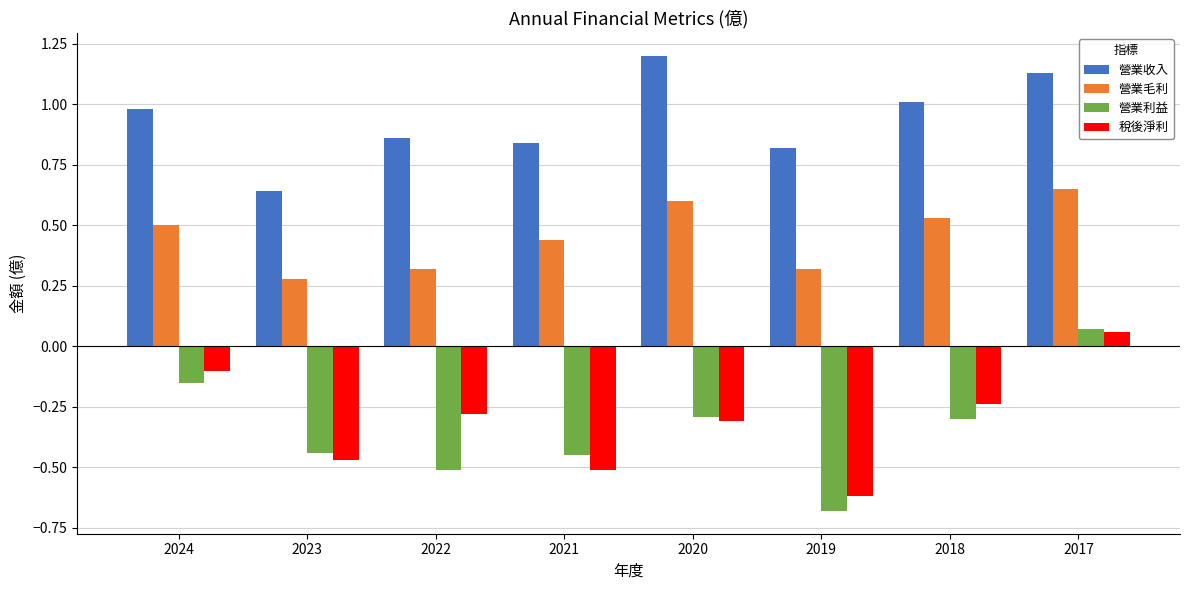

How many categories are shown in the chart?

8